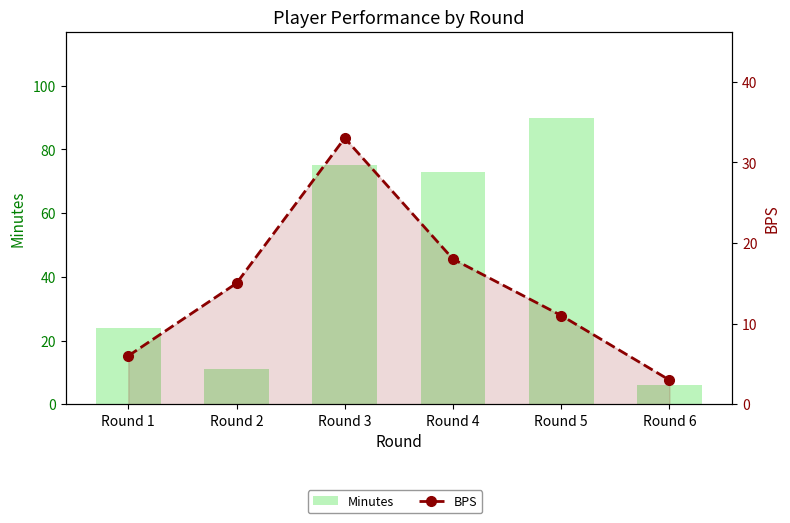

What is the lowest value of the BPS series?

3